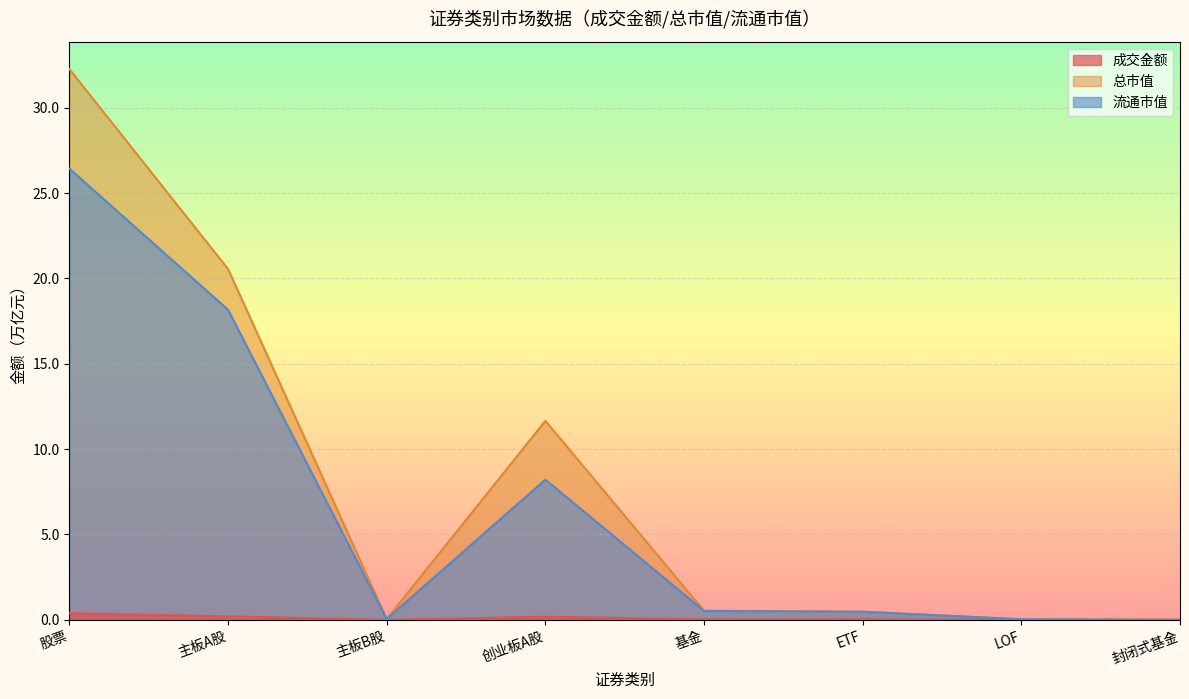

Is the value of 成交金额 at 创业板A股 greater than the value of 总市值 at 基金?

No